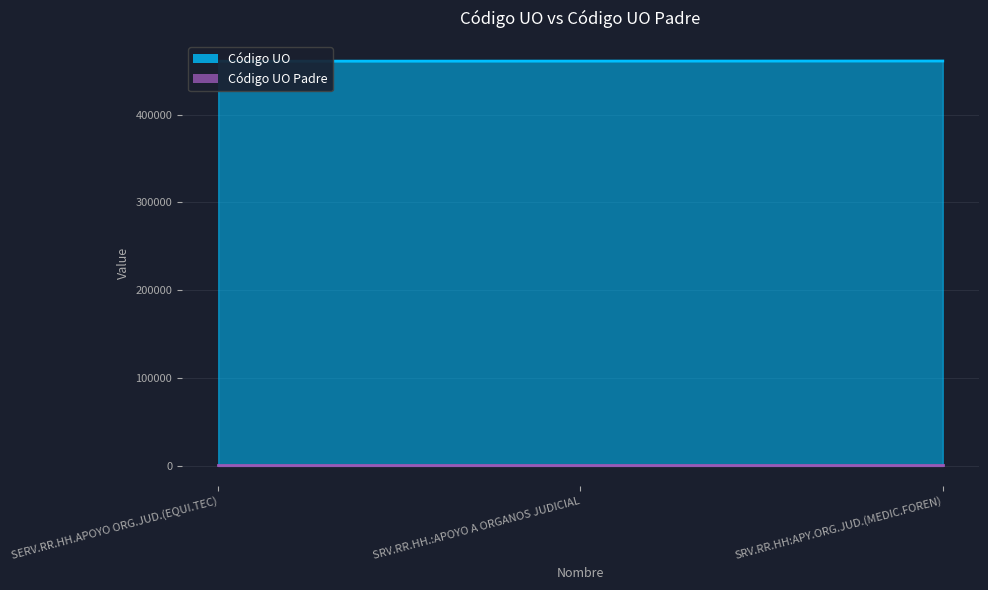

What position from the left is SERV.RR.HH.APOYO ORG.JUD.(EQUI.TEC)?

1